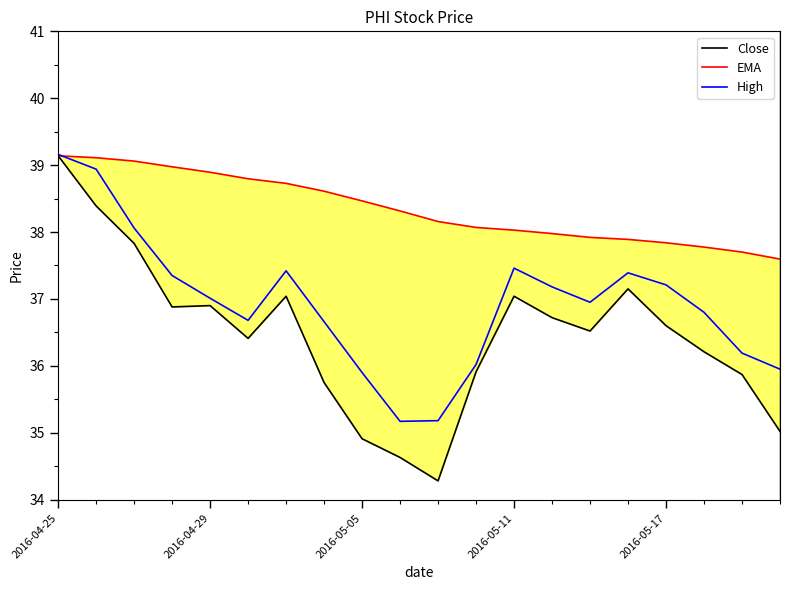

At which label does High reach its peak?

2016-04-25